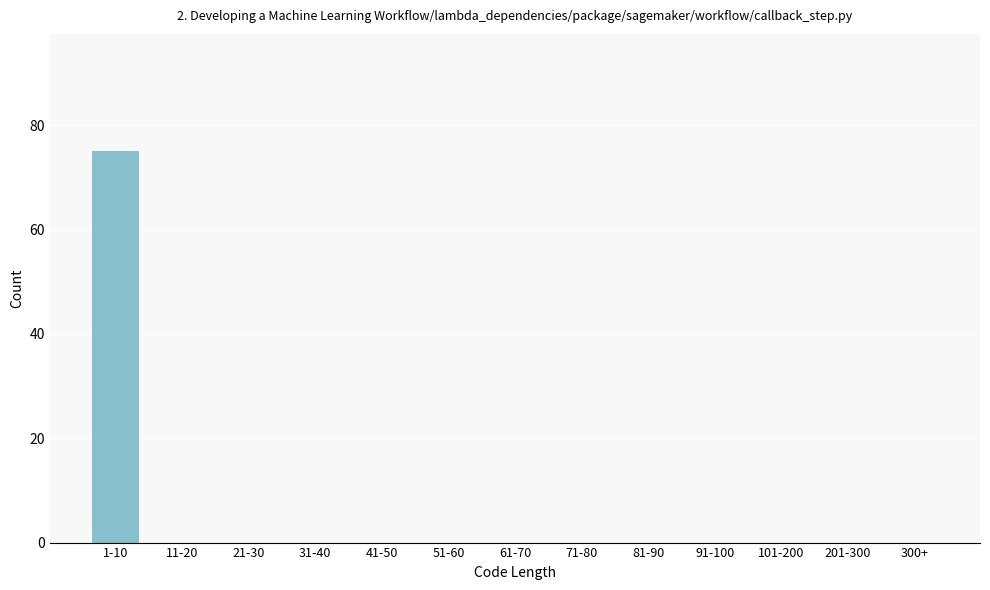

Reading left to right, extract all data points from this chart.

1-10=75	11-20=0	21-30=0	31-40=0	41-50=0	51-60=0	61-70=0	71-80=0	81-90=0	91-100=0	101-200=0	201-300=0	300+=0